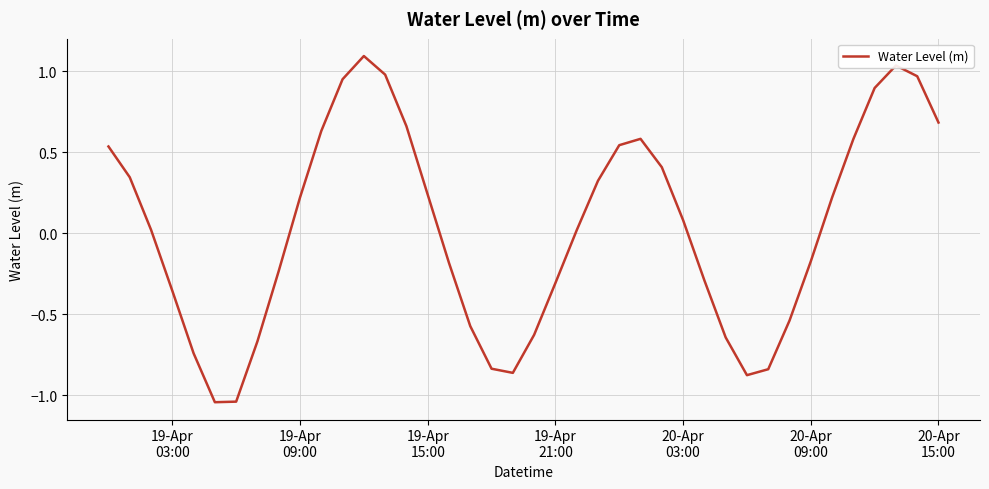

What is the sum of all values?

1.2